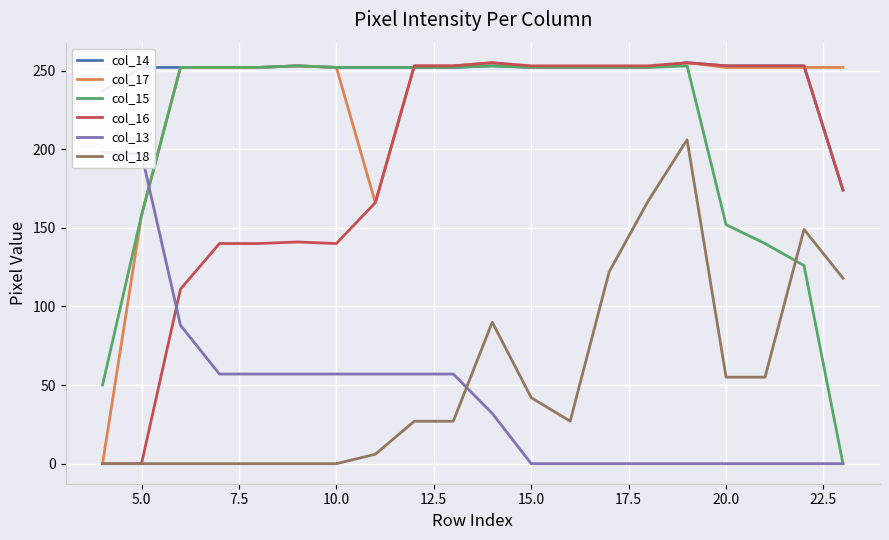

How many times do col_18 and col_15 cross each other?

1